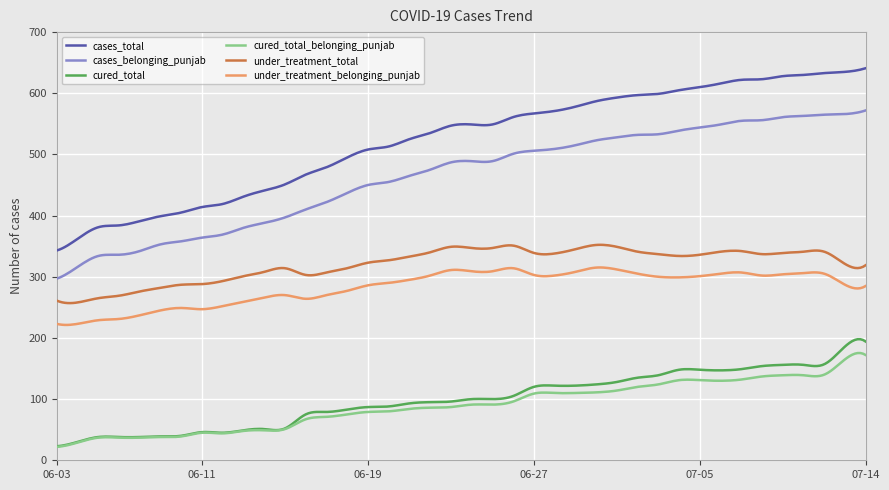

True or false: cases_belonging_punjab and cured_total_belonging_punjab intersect in this chart.

False